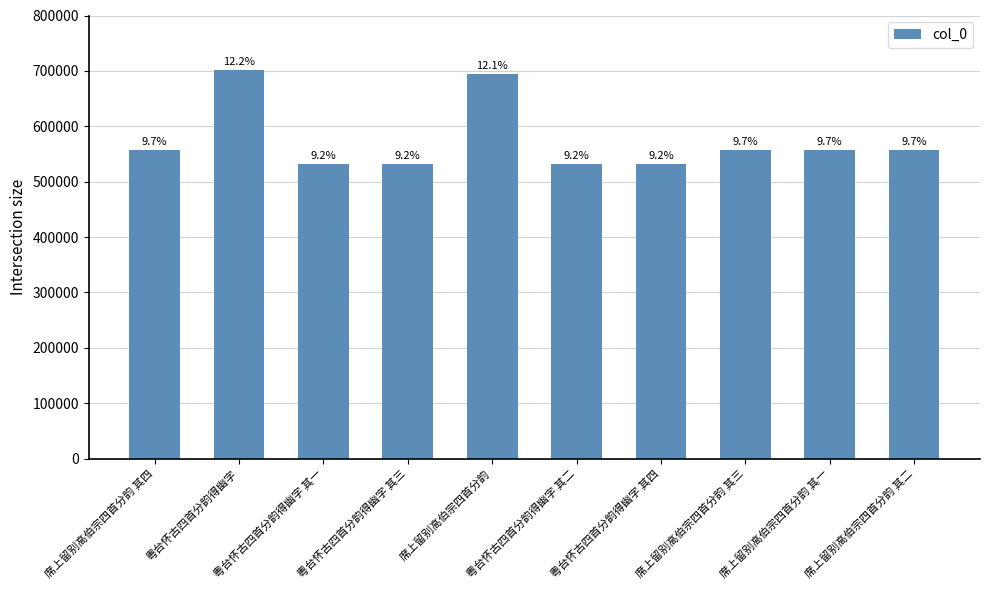

Rank the categories by value from highest to lowest.

粤台怀古四首分韵得幽字, 席上留别高伯宗四首分韵, 席上留别高伯宗四首分韵 其四, 席上留别高伯宗四首分韵 其三, 席上留别高伯宗四首分韵 其二, 席上留别高伯宗四首分韵 其一, 粤台怀古四首分韵得幽字 其四, 粤台怀古四首分韵得幽字 其三, 粤台怀古四首分韵得幽字 其二, 粤台怀古四首分韵得幽字 其一